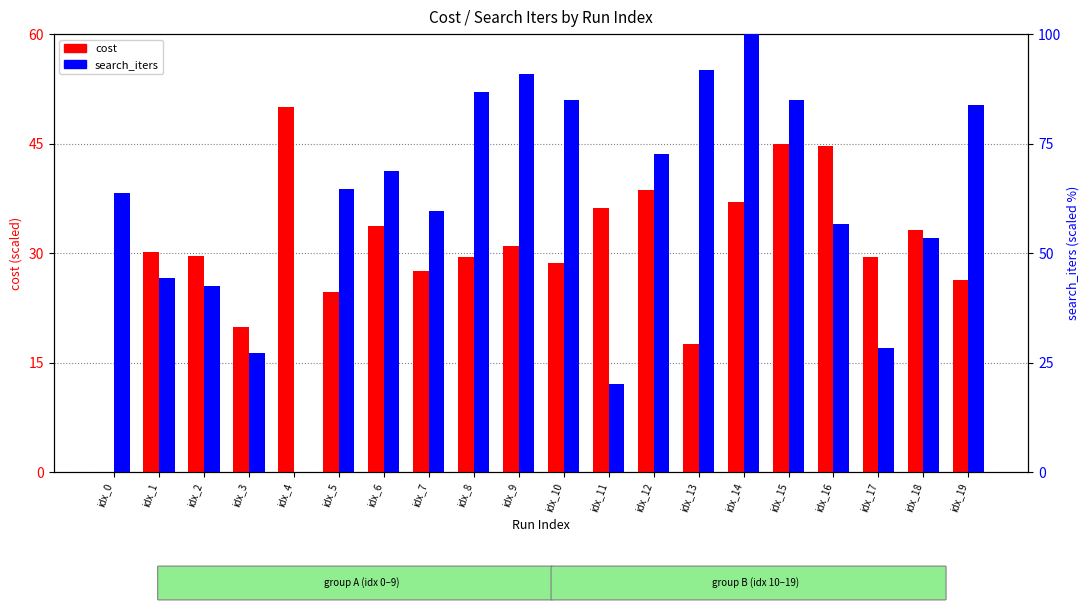

What is the sum of all cost values?

612.6